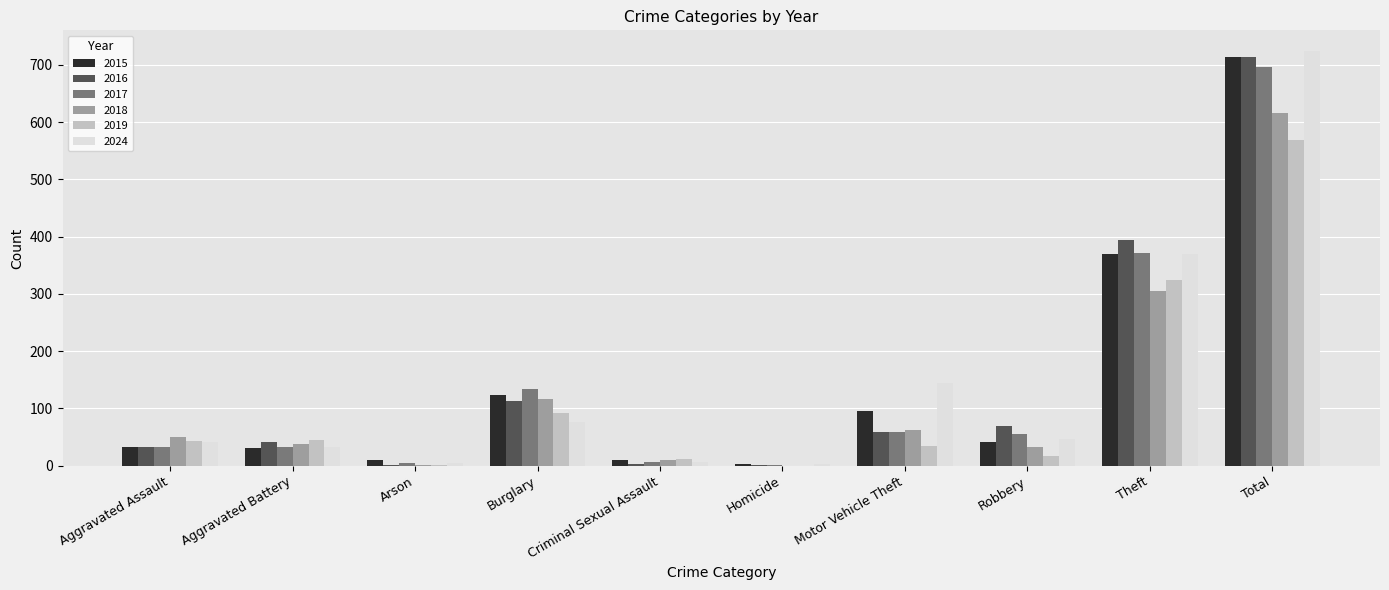

What is the total value across all series at Total?

4032